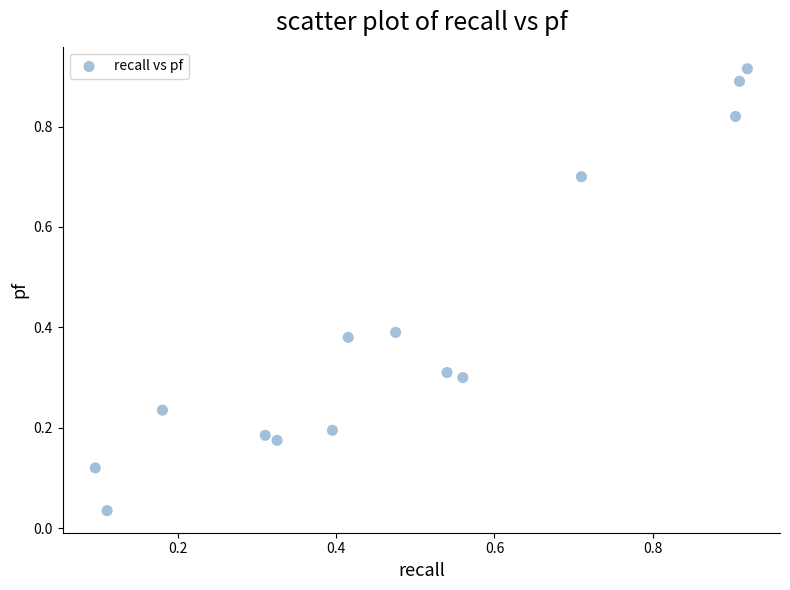

Count the number of points in this scatter plot.

14